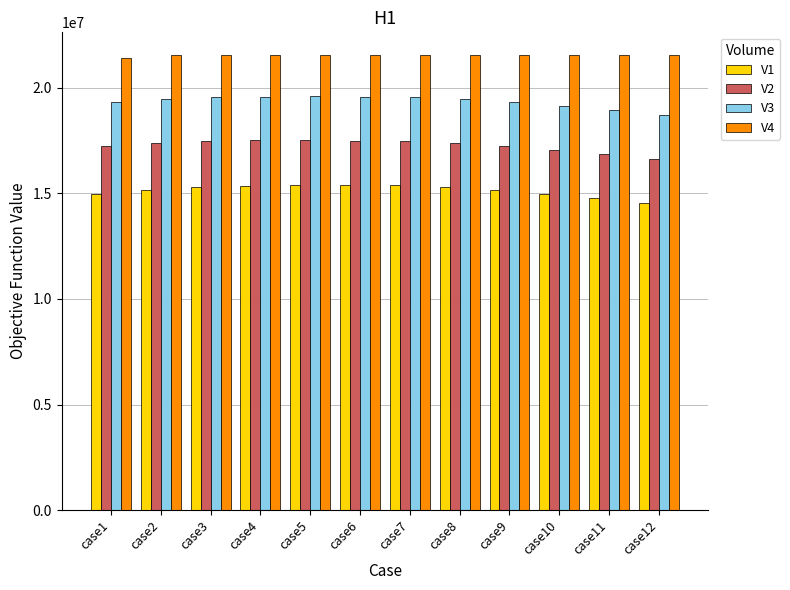

At case1, list the series in order from largest to smallest.

V4, V3, V2, V1